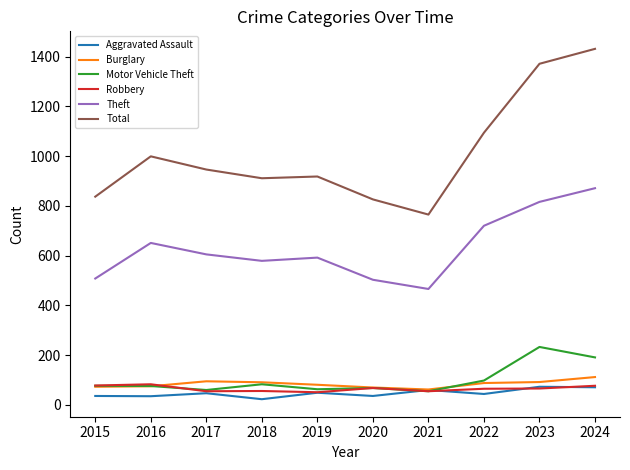

The Burglary series shows 81 at 2019. True or false?

True